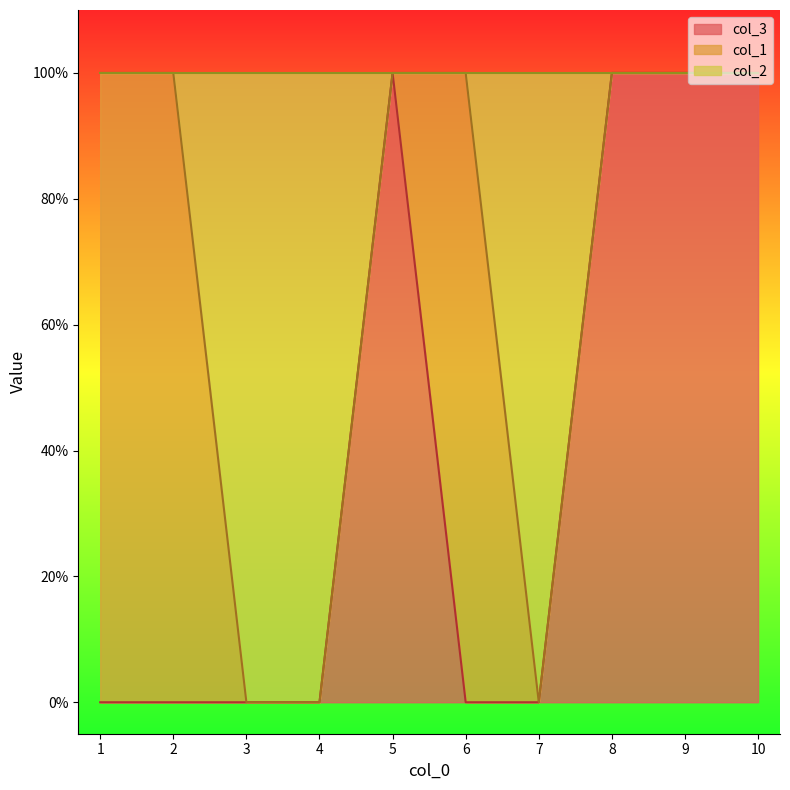

In col_2, how many points are lower than both neighbors (excluding endpoints)?

1